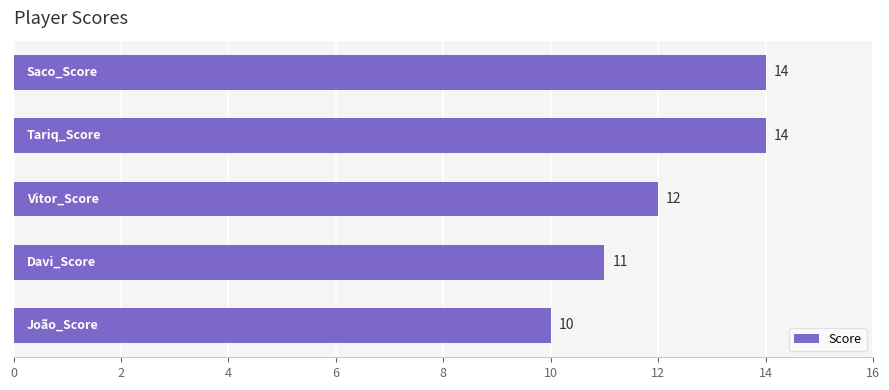

What is the maximum value shown in the chart?

14